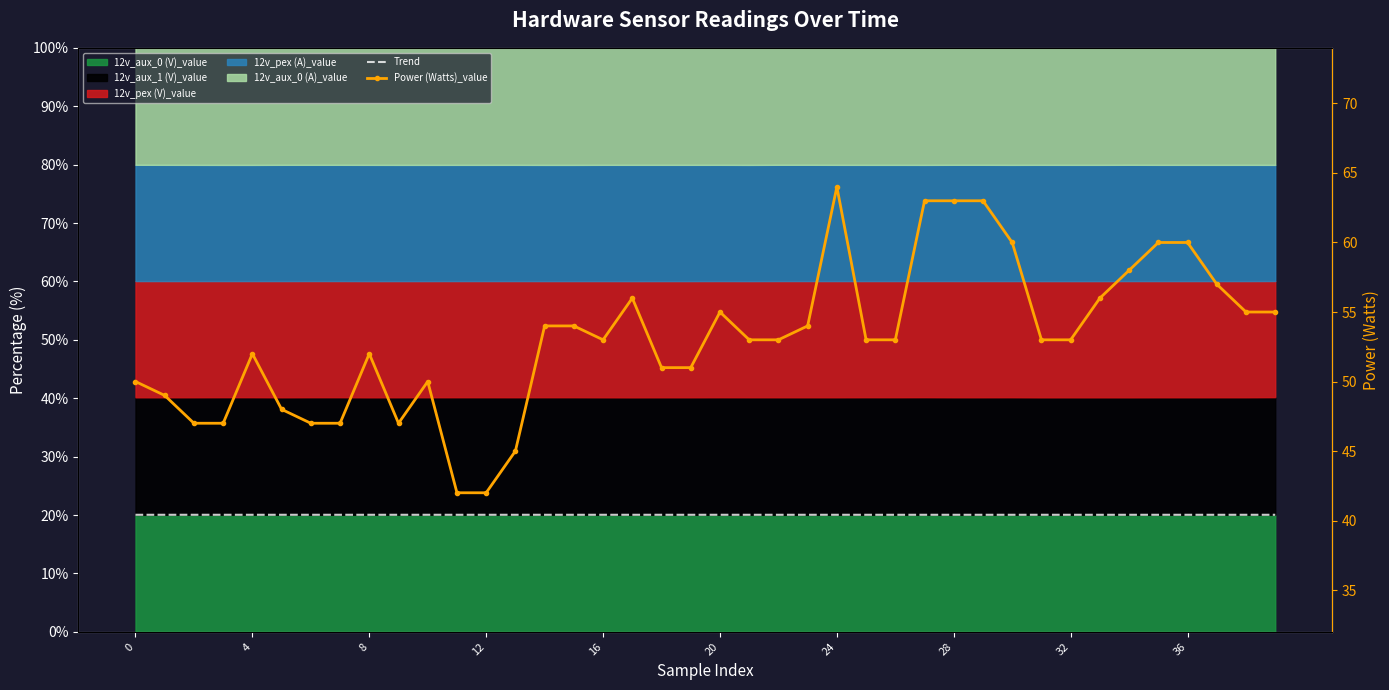

What is the spread (max minus min) of values at 24?

27.0